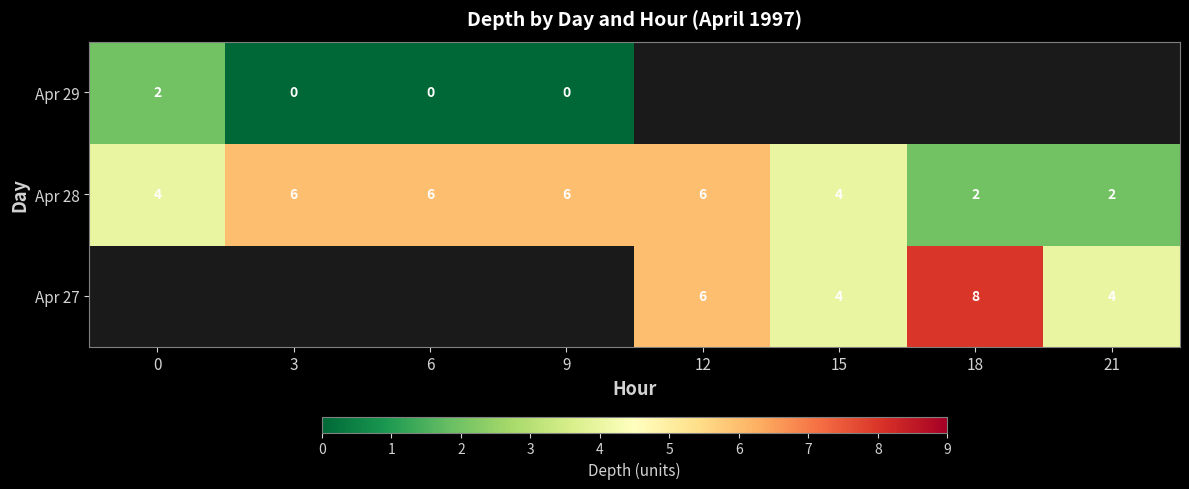

The Apr 27 series shows 9 at 12. True or false?

False